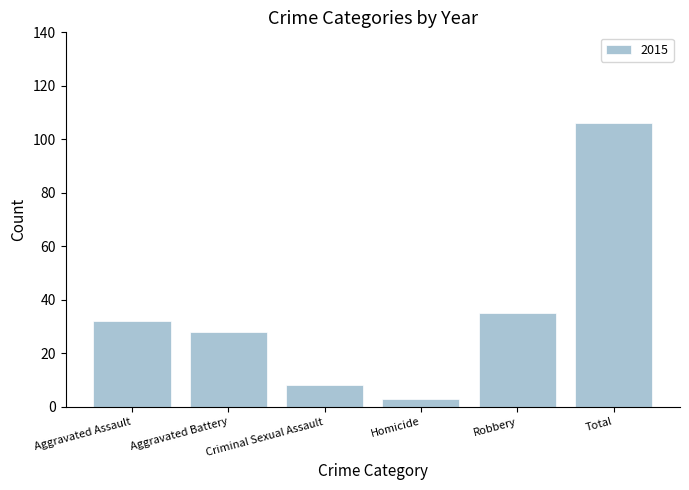

What is the difference between the second highest and minimum values?

32